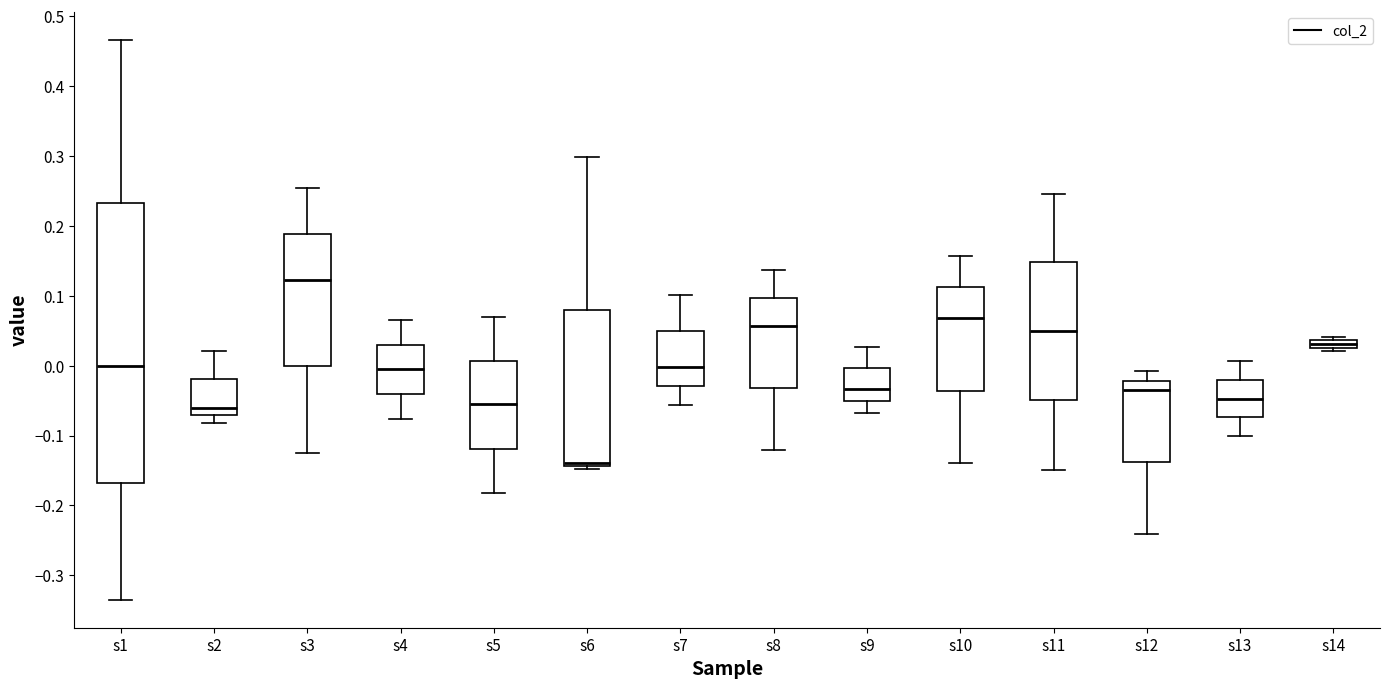

Which box's median line is the lowest?

s6